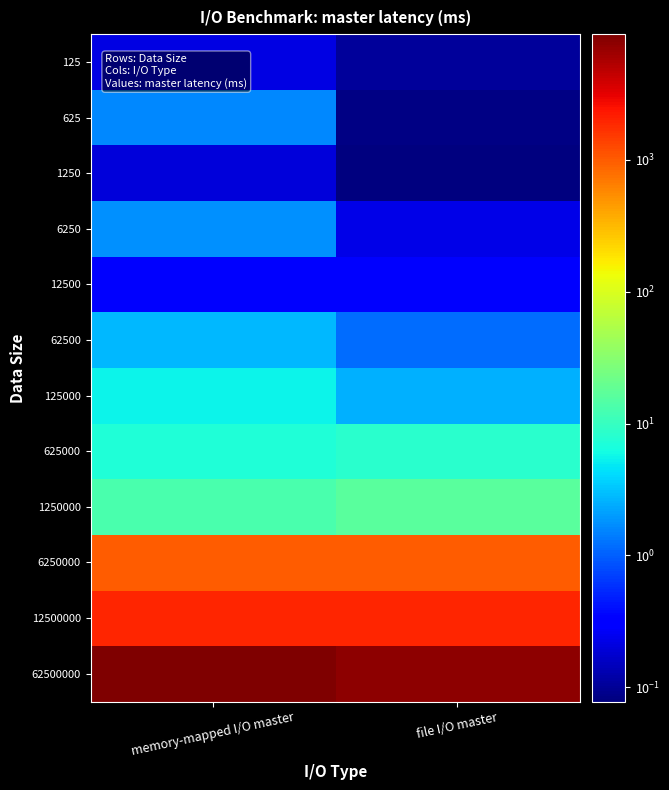

What is the total value across all series at file I/O master?

10524.2